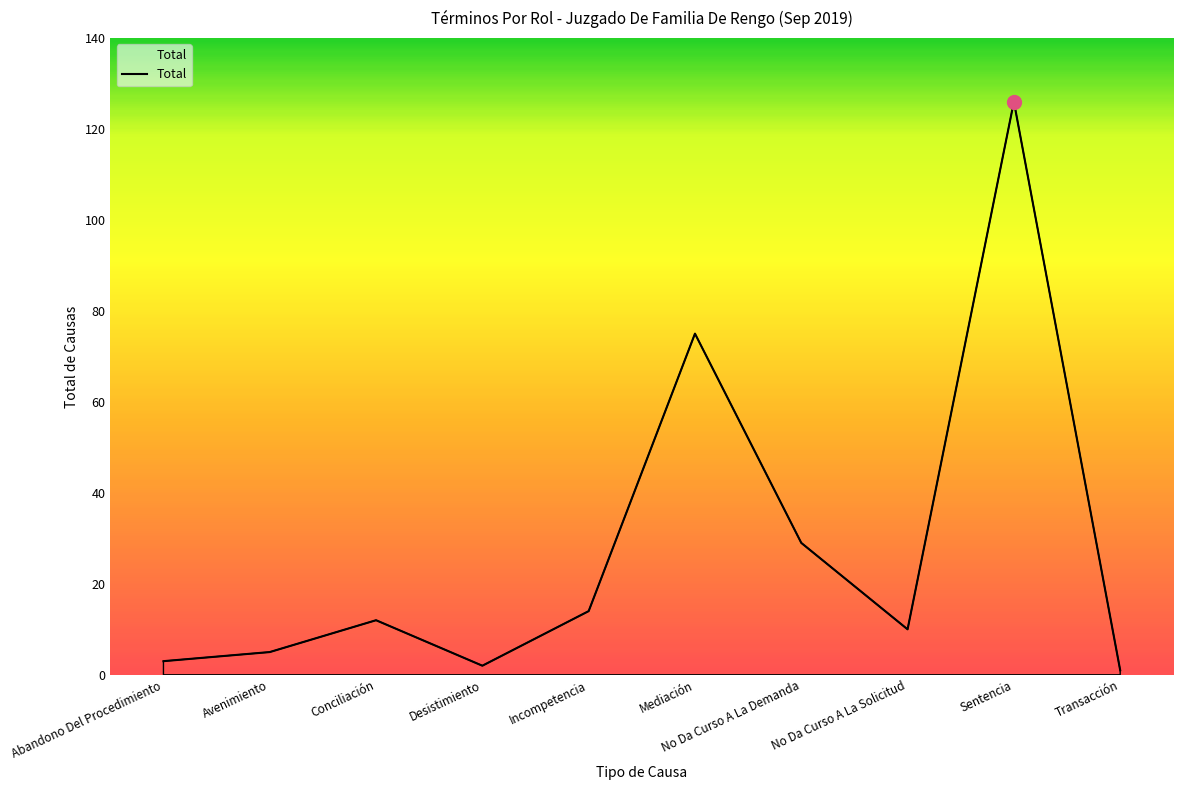

Which label corresponds to the largest value in the chart?

Sentencia